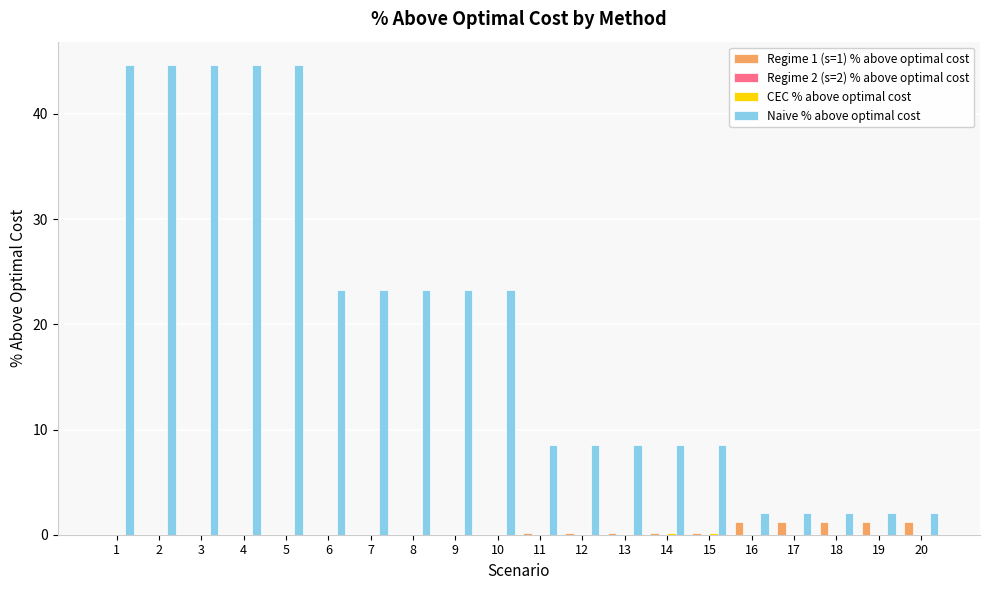

Which series has the largest total across all categories?

Naive % above optimal cost